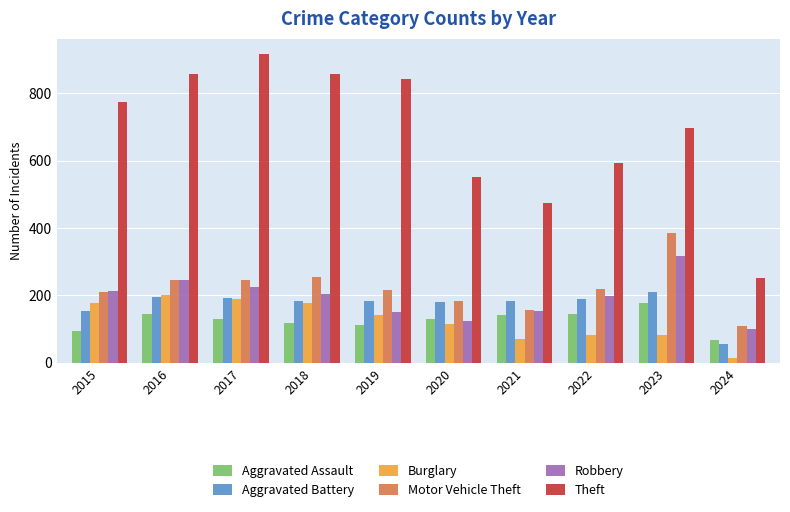

What is the difference between the highest and lowest values at 2015?

679